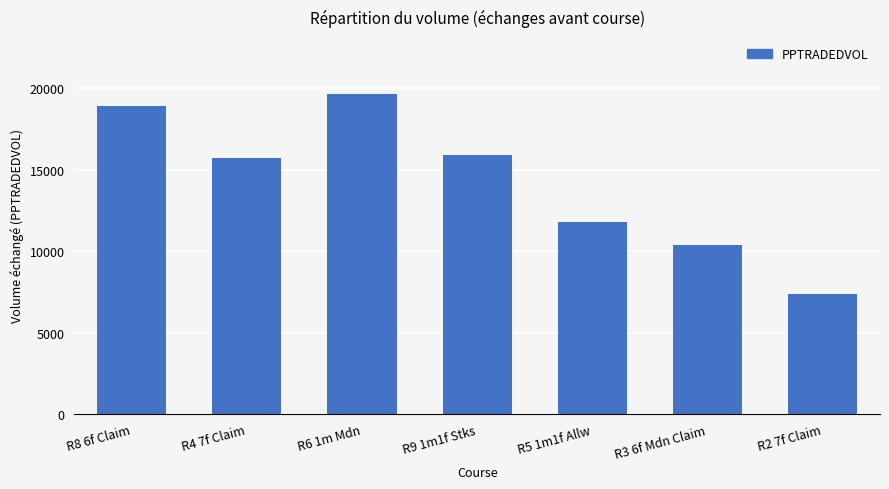

Are the bars grouped side by side (vs. stacked)?

No